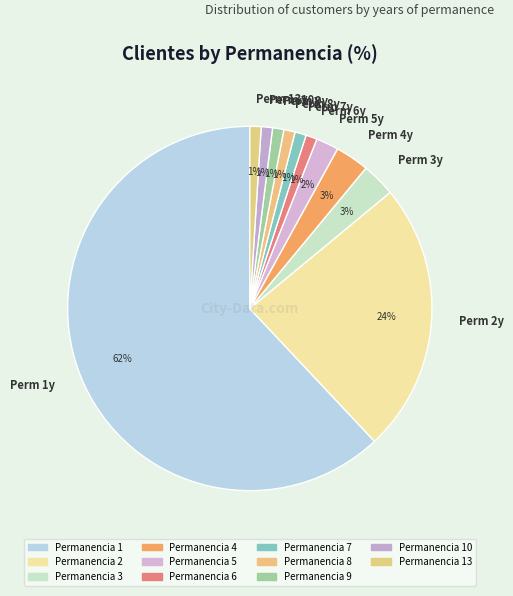

To the nearest percent, what percentage of the pie is Perm 7y?

1%